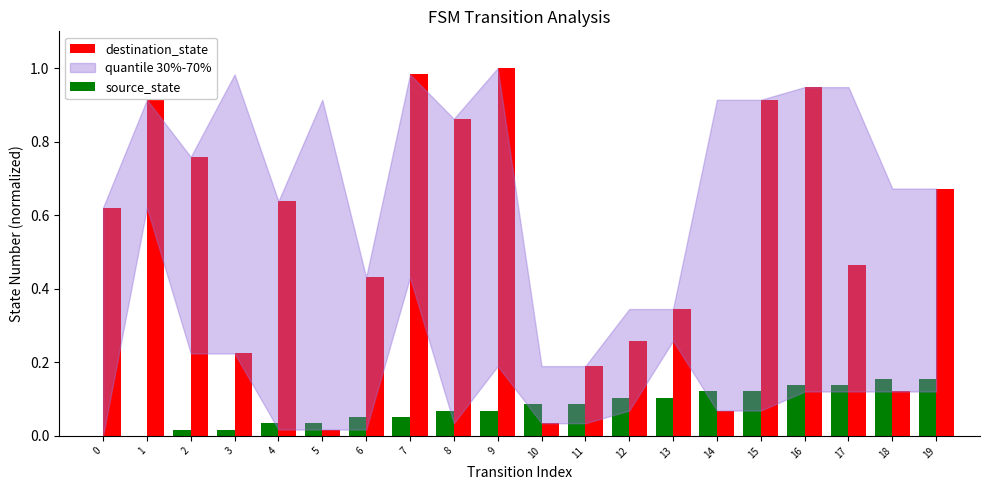

The destination_state series shows 0.3 at 11. True or false?

False